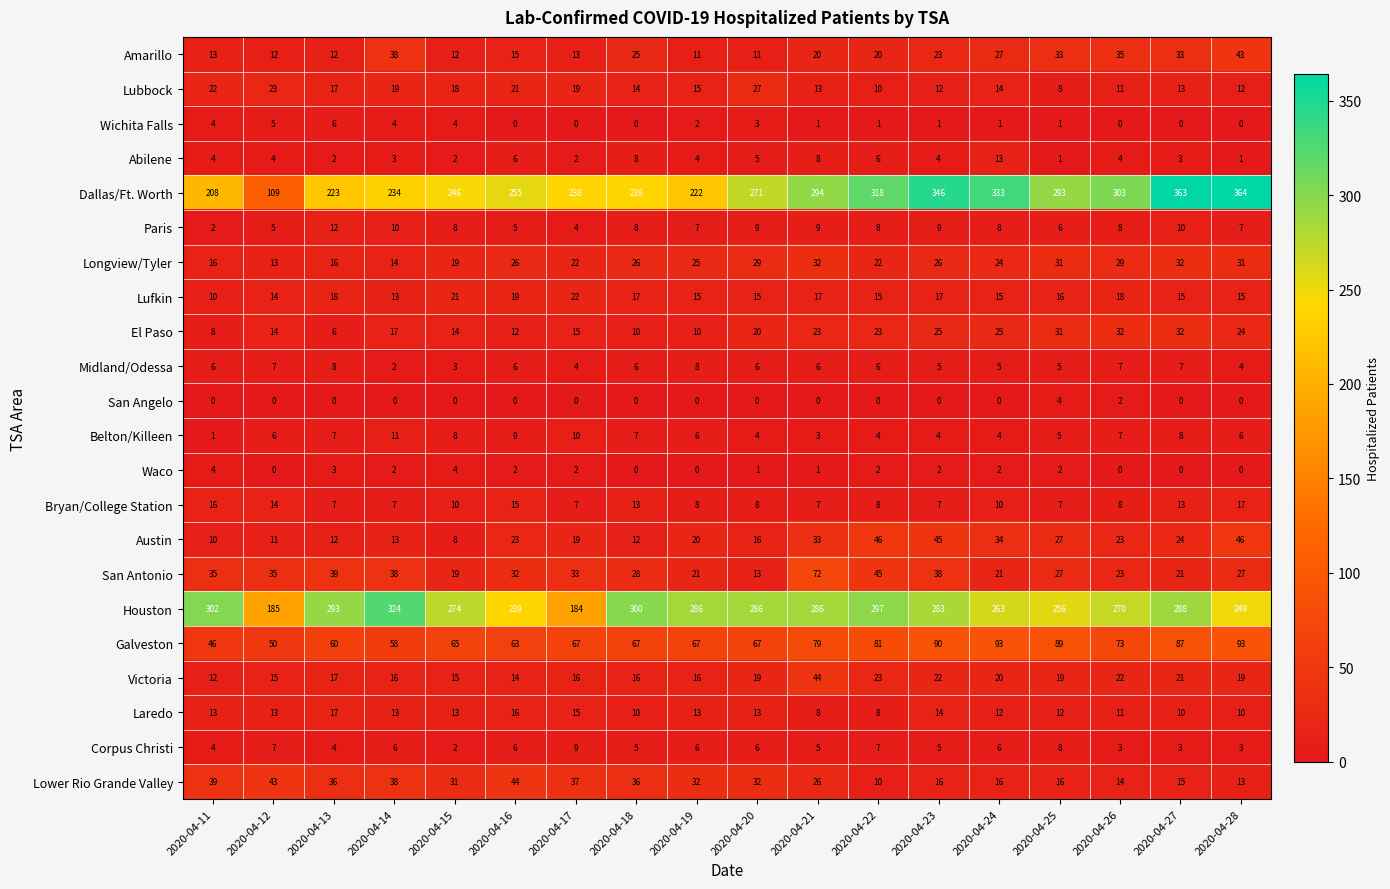

Which series has the largest total across all categories?

Houston